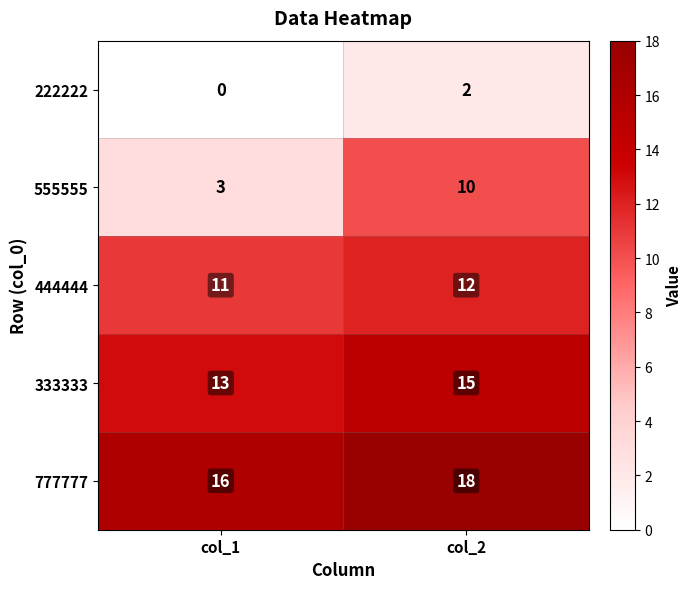

List the series in order of their peak value, lowest first.

222222, 555555, 444444, 333333, 777777